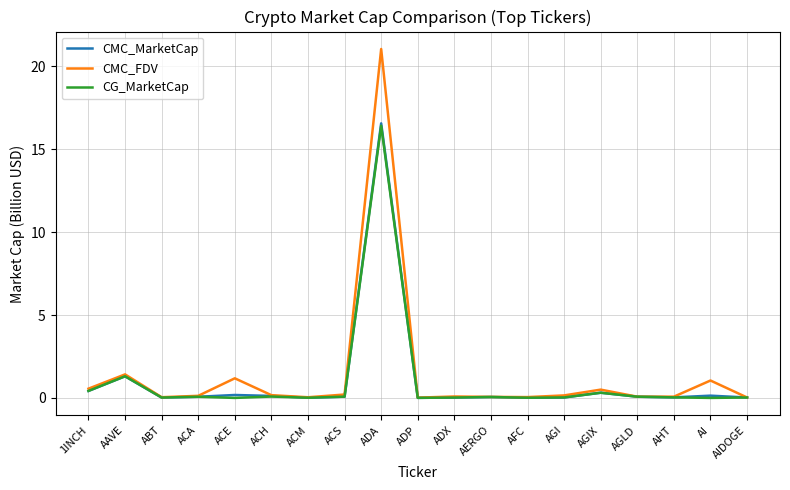

What are all the series names shown in the legend?

CMC_MarketCap, CMC_FDV, CG_MarketCap